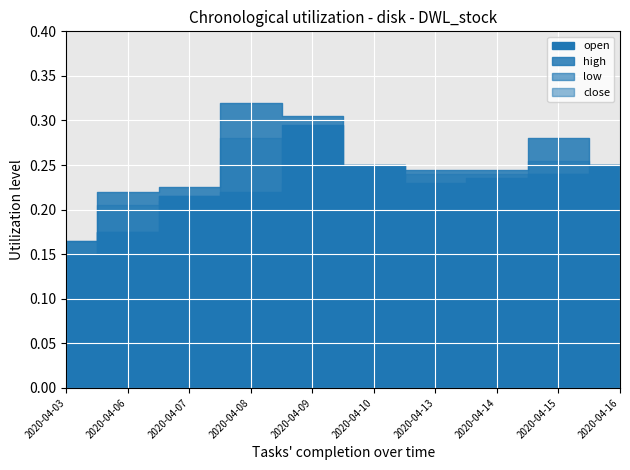

What is the average value of the open series?

0.2